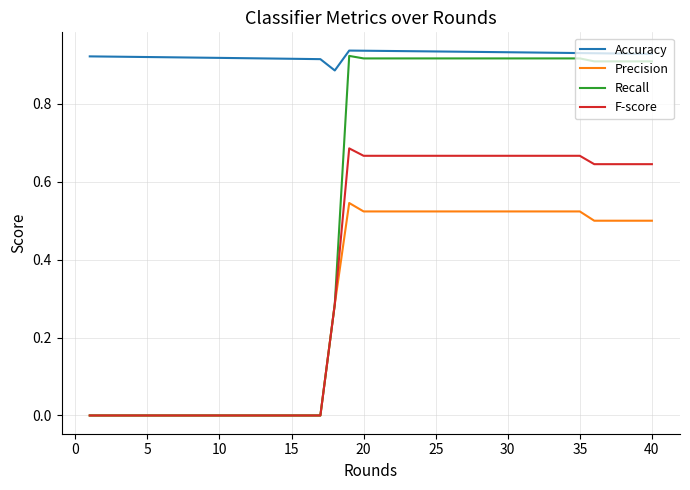

Count the Precision values in the range 0 to 1.

40